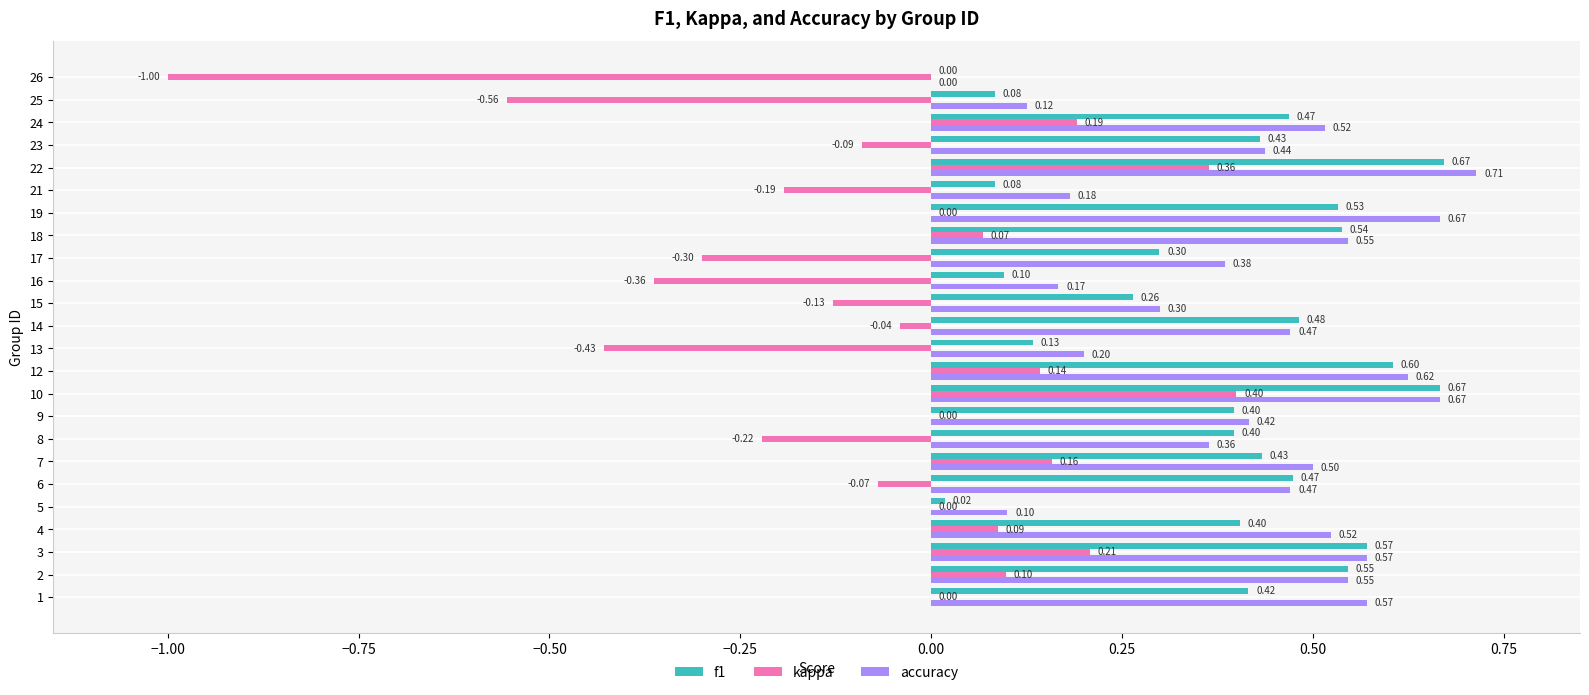

Which series changed the most between 7 and 22?

f1